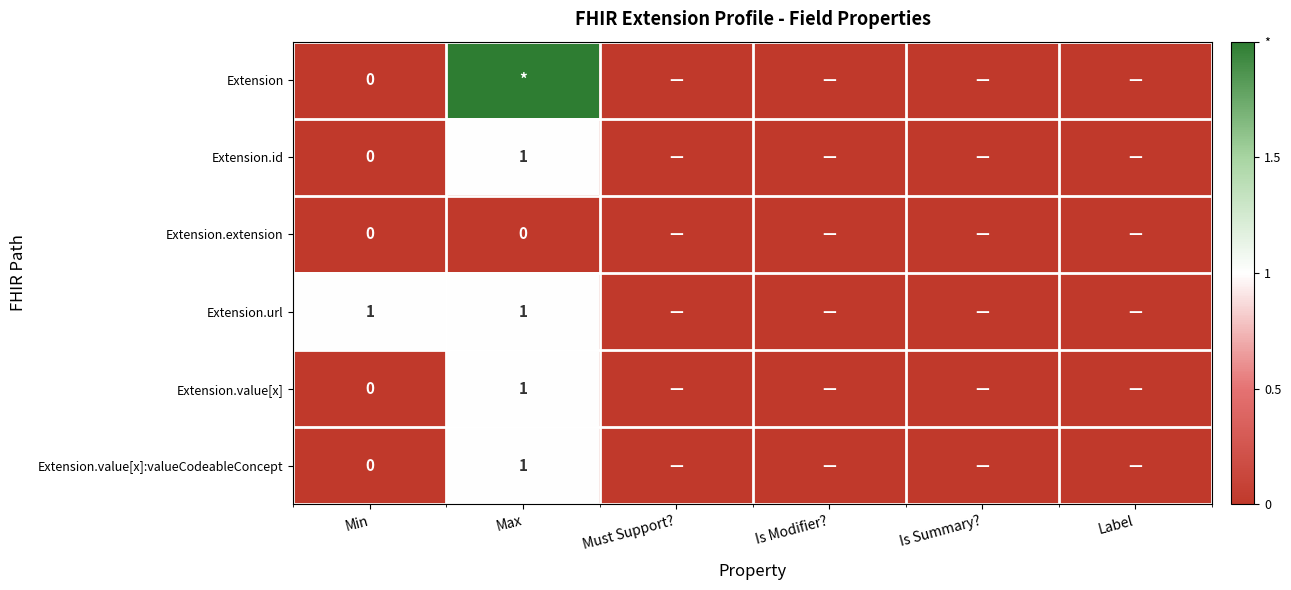

How many series are shown in this chart?

6